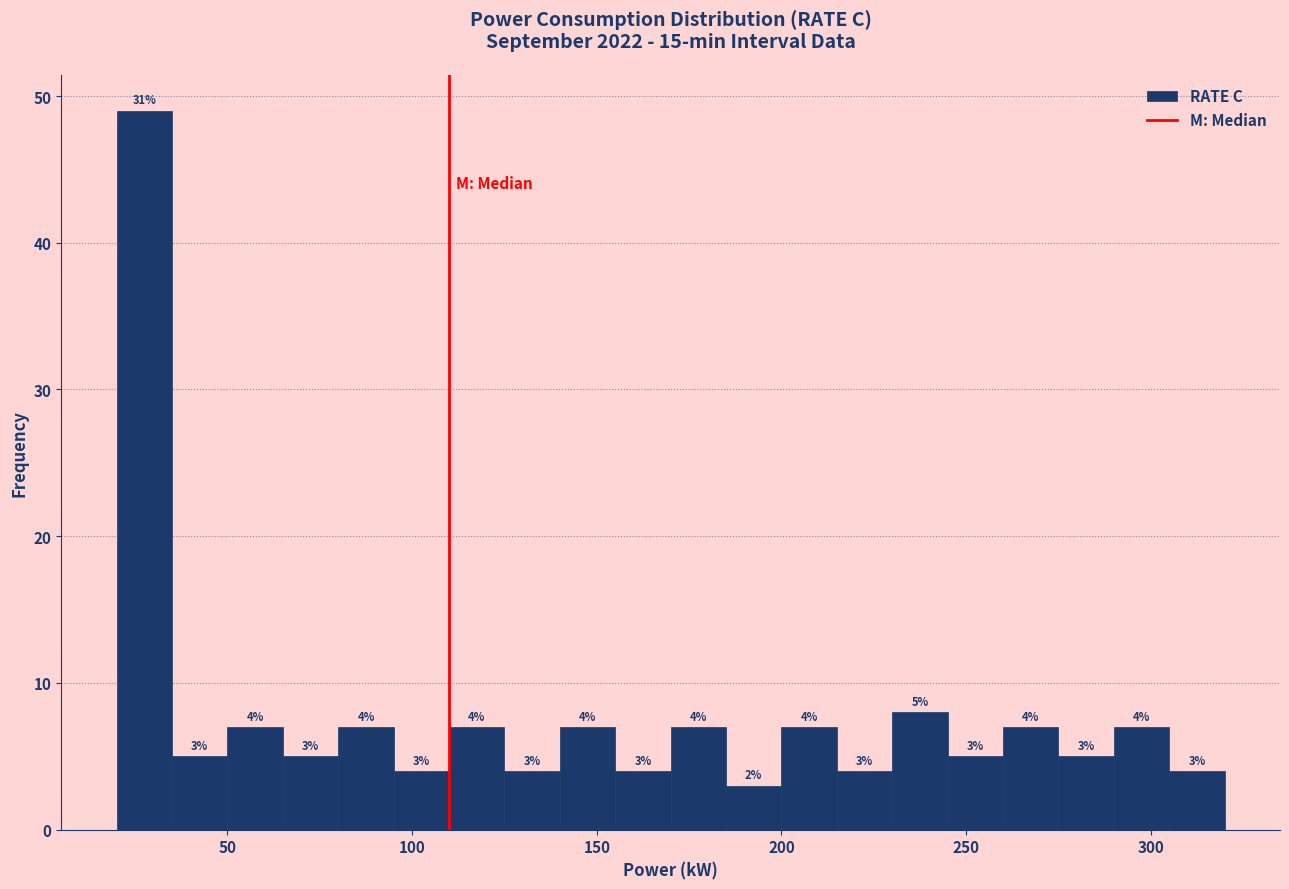

Around what value on the x-axis is the tallest bar? Give the approximate position of its centre, as read against the axis.

30